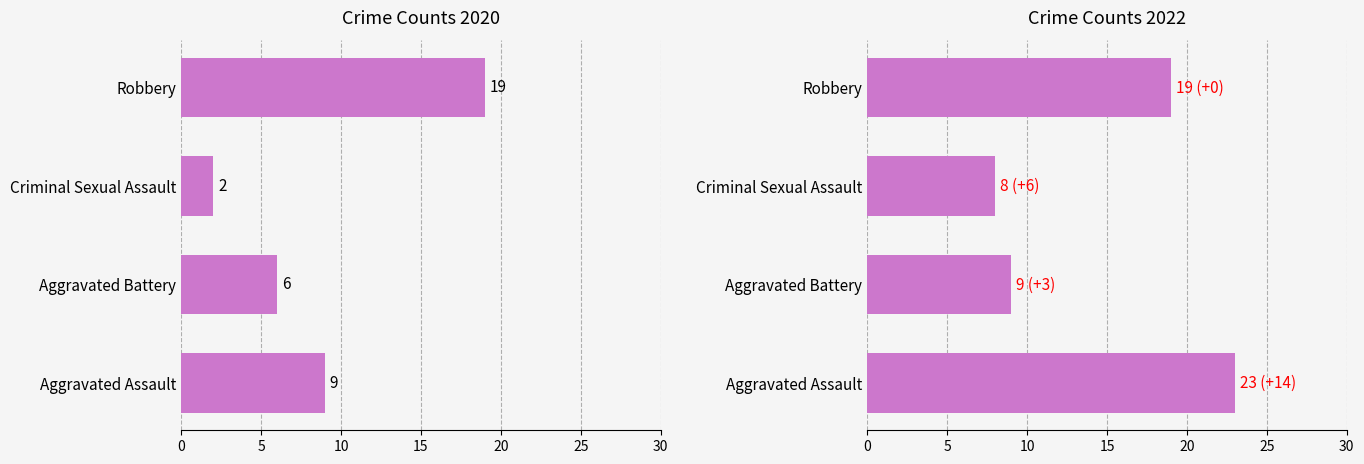

Which series has the largest range (max minus min)?

2020